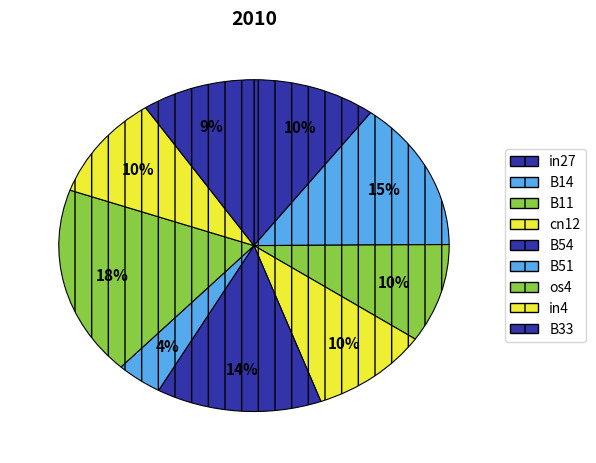

How many segments does this pie chart have?

9